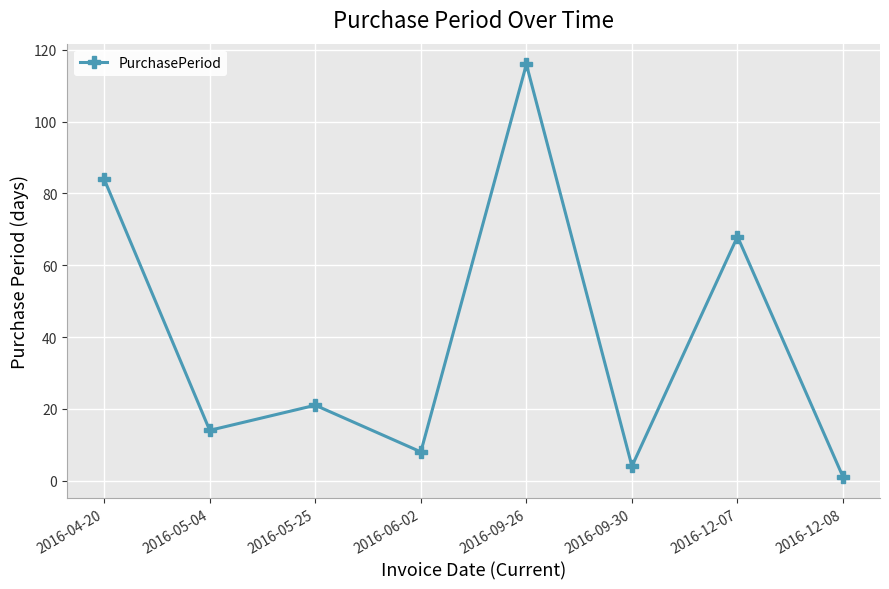

List the labels in order of value, smallest first.

2016-12-08, 2016-09-30, 2016-06-02, 2016-05-04, 2016-05-25, 2016-12-07, 2016-04-20, 2016-09-26